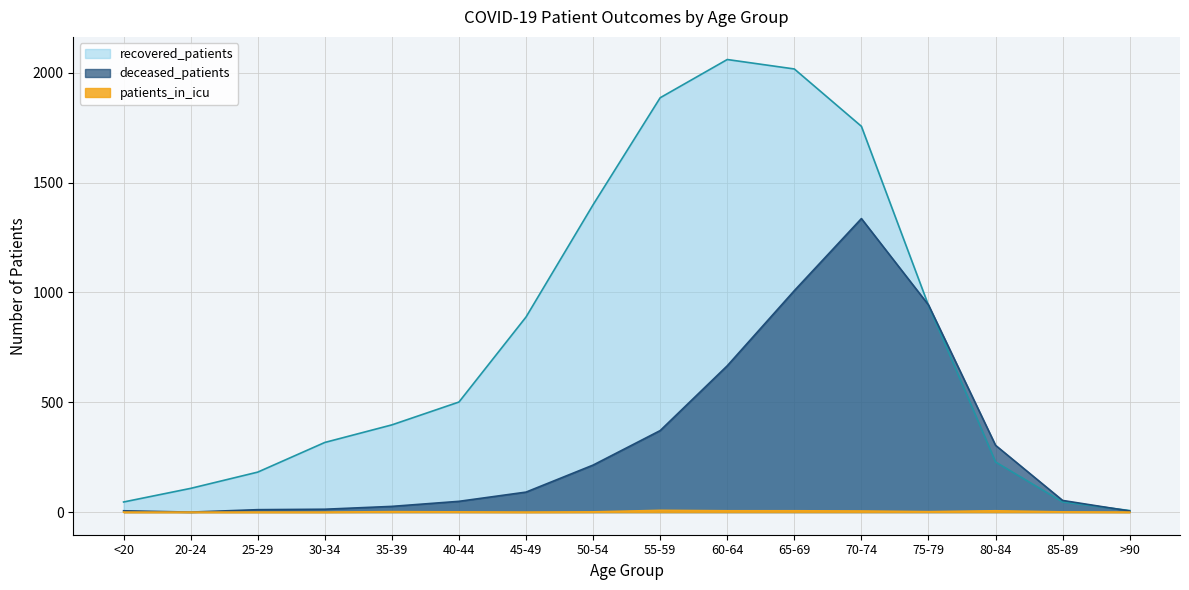

Reading left to right, extract all data points from this chart.

deceased_patients: <20=6	20-24=0	25-29=11	30-34=13	35-39=26	40-44=49	45-49=91	50-54=214	55-59=371	60-64=666	65-69=1008	70-74=1336	75-79=943	80-84=304	85-89=53	>90=5
recovered_patients: <20=46	20-24=108	25-29=182	30-34=317	35-39=397	40-44=501	45-49=888	50-54=1399	55-59=1886	60-64=2060	65-69=2017	70-74=1756	75-79=941	80-84=228	85-89=46	>90=7
patients_in_icu: <20=0	20-24=0	25-29=0	30-34=0	35-39=2	40-44=1	45-49=0	50-54=1	55-59=8	60-64=6	65-69=6	70-74=5	75-79=2	80-84=6	85-89=1	>90=0